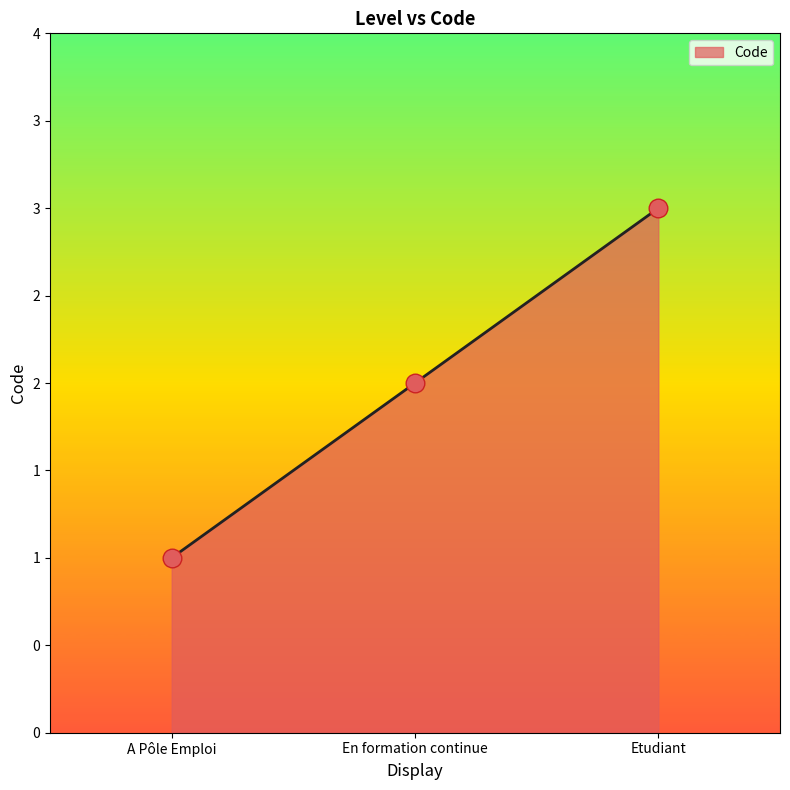

Is this an area chart (filled region under the line)?

Yes